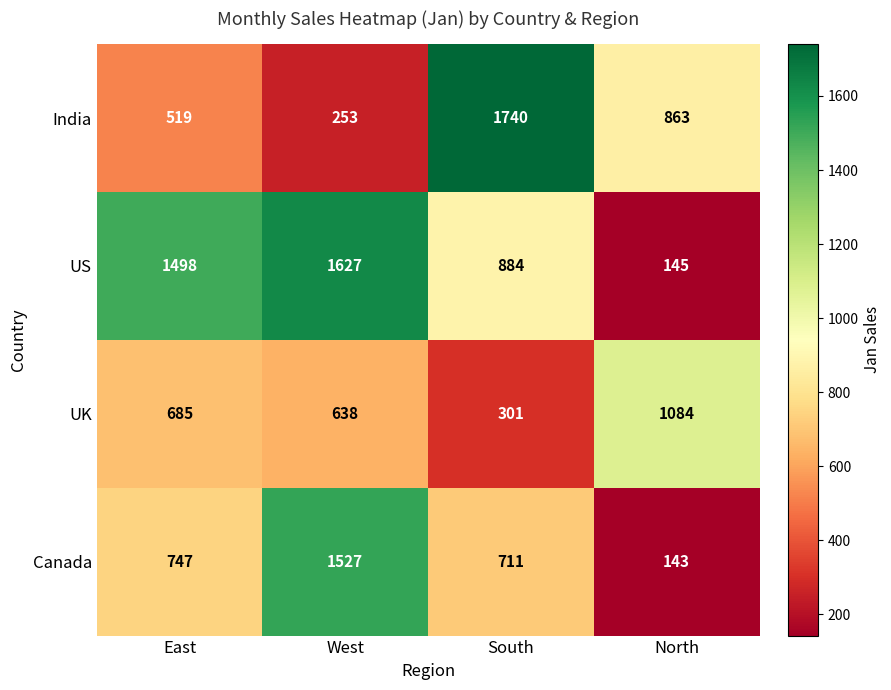

Rank the series at West from lowest to highest value.

India, UK, Canada, US